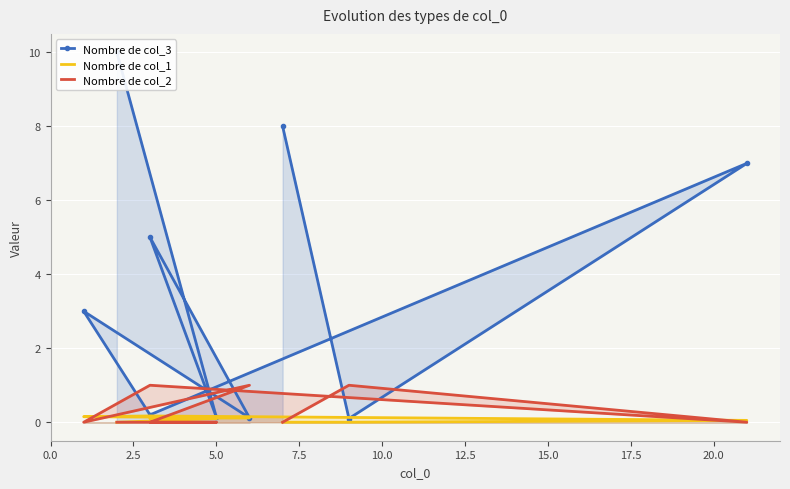

What is the sum of the Nombre de col_1 values at 7.5 and 10.0?

0.3